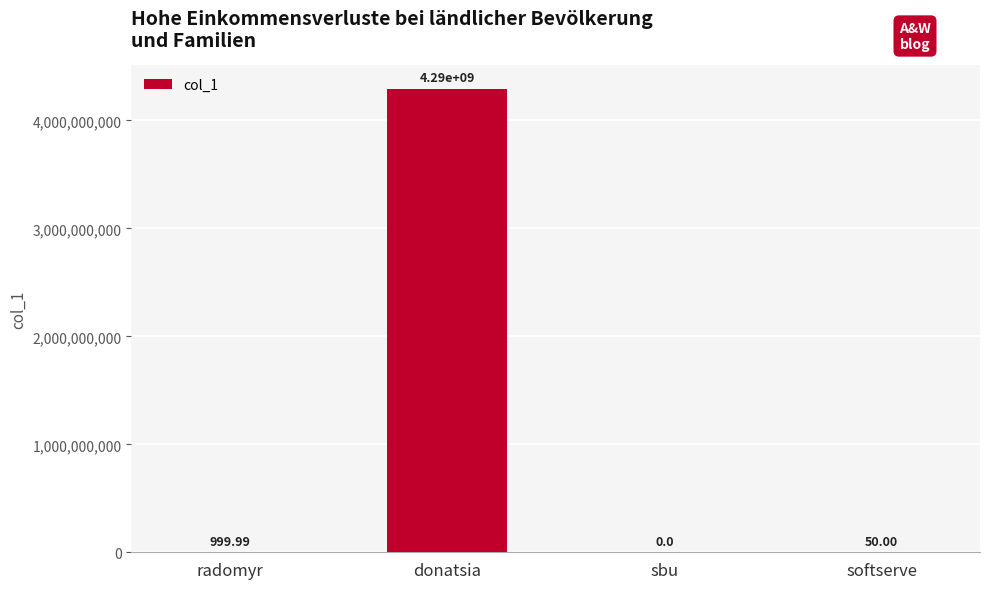

What is the change in value from donatsia to softserve?

-4294967246.0